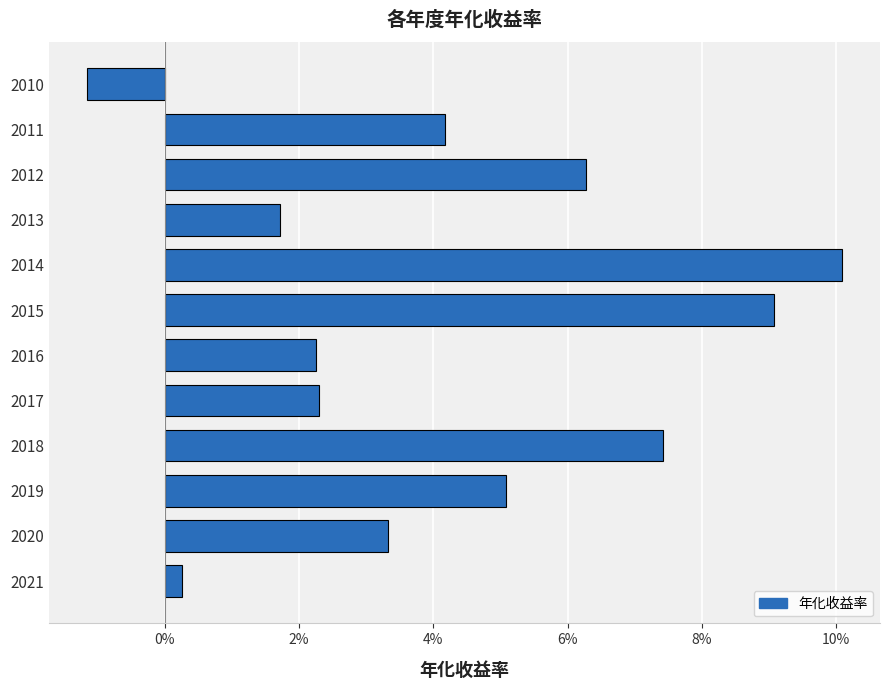

Does the chart contain any negative values?

Yes